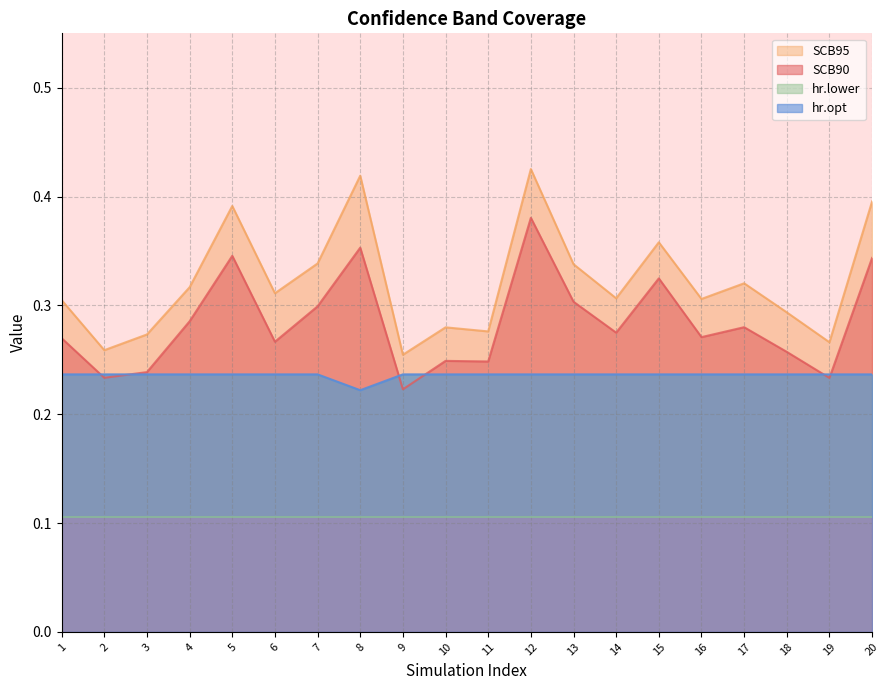

True or false: SCB95 and hr.opt intersect in this chart.

False